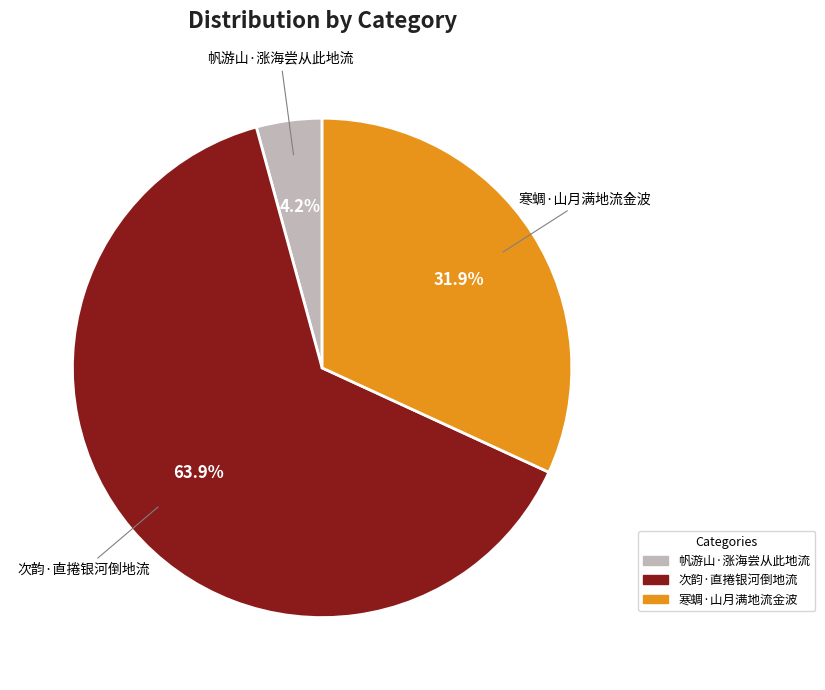

How many slices are in this pie chart?

3